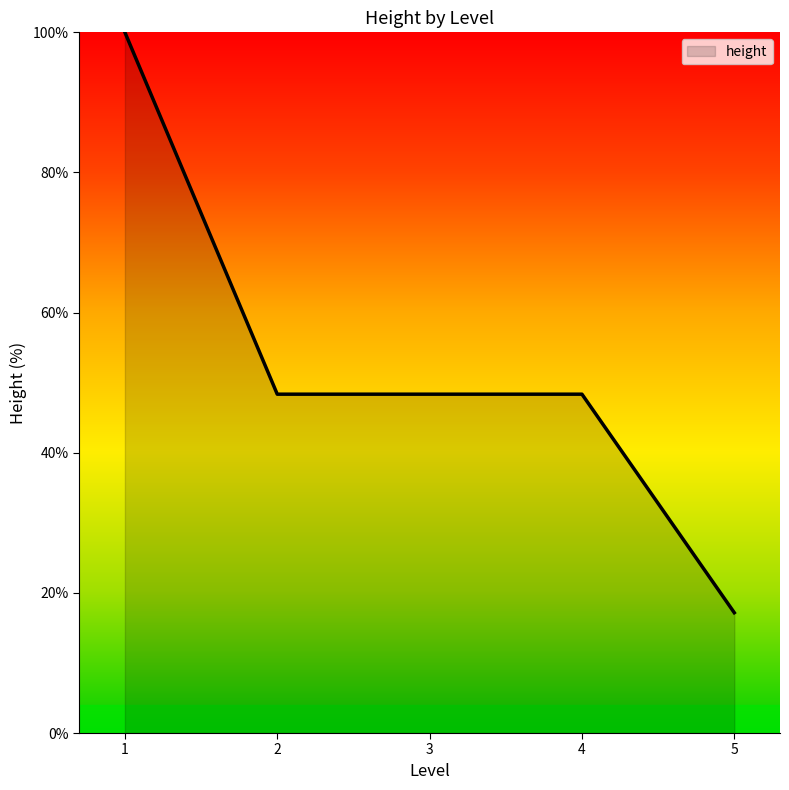

How many lines are shown in the chart?

1